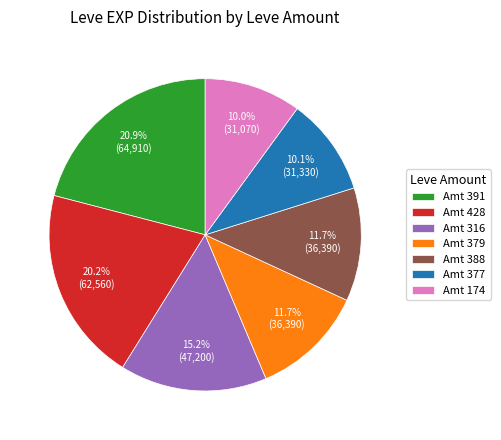

What is the total percentage of Amt 377 and Amt 391?

31.1%